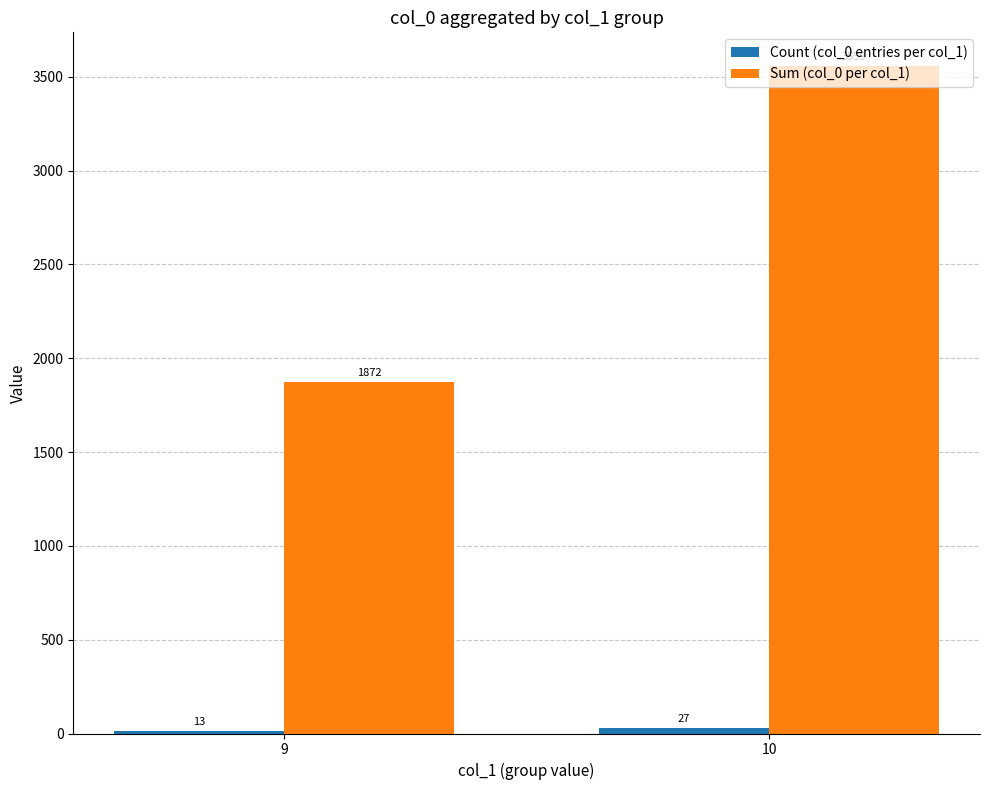

What is the difference between the maximum and minimum values in the Sum (col_0 per col_1) series?

1687